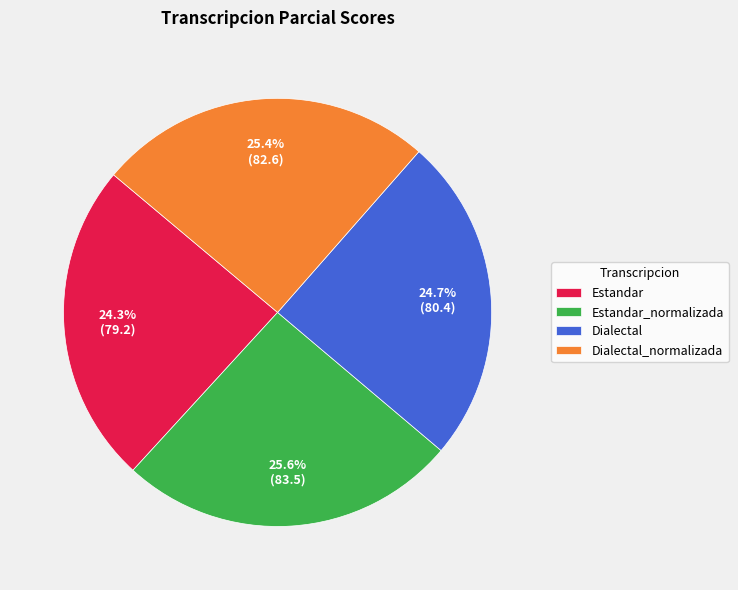

How many segments does this pie chart have?

4